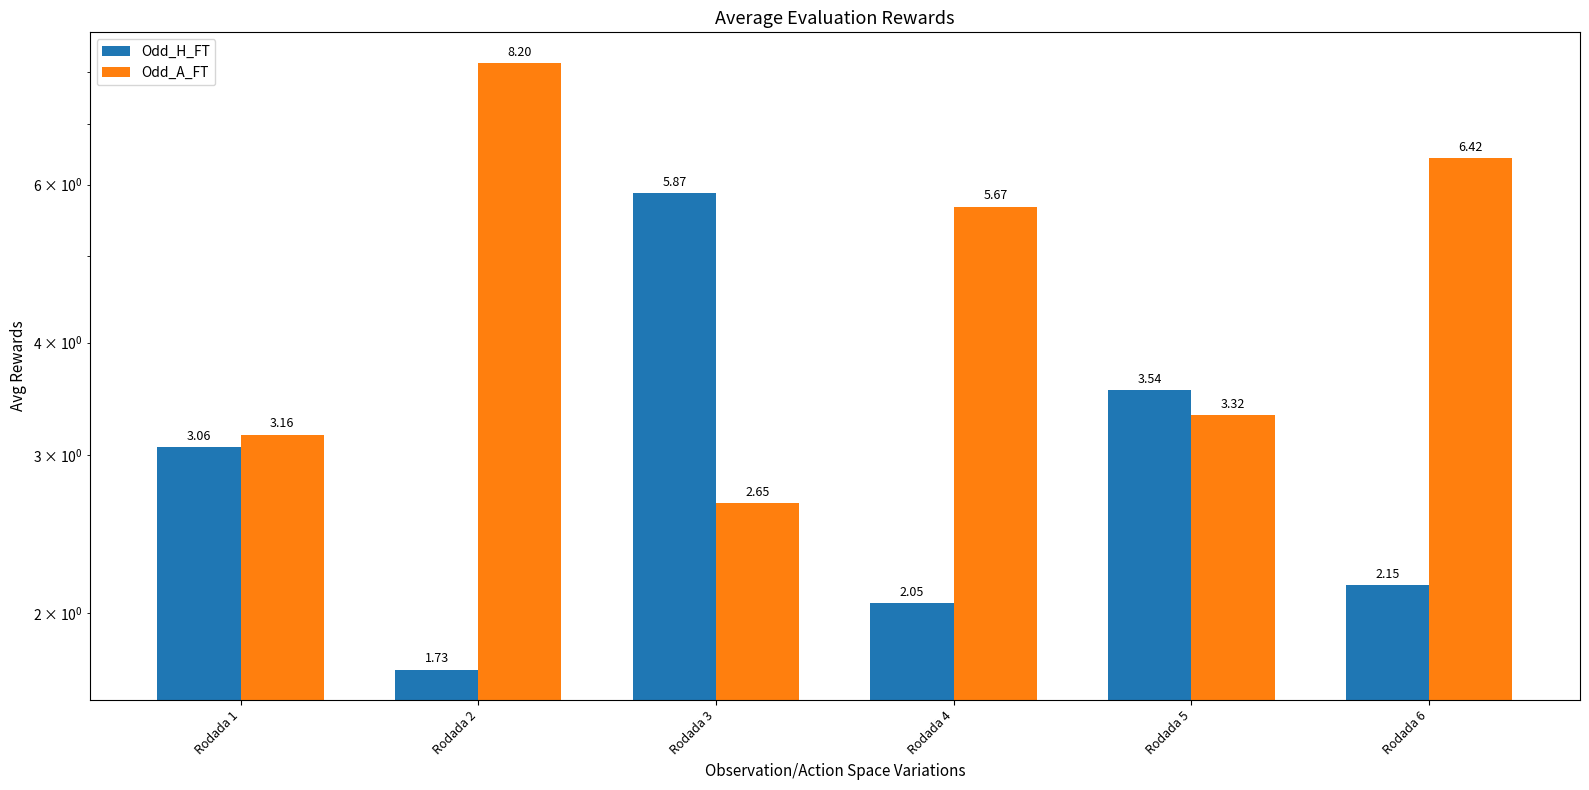

At which category does the chart reach its peak across all series?

Rodada 2